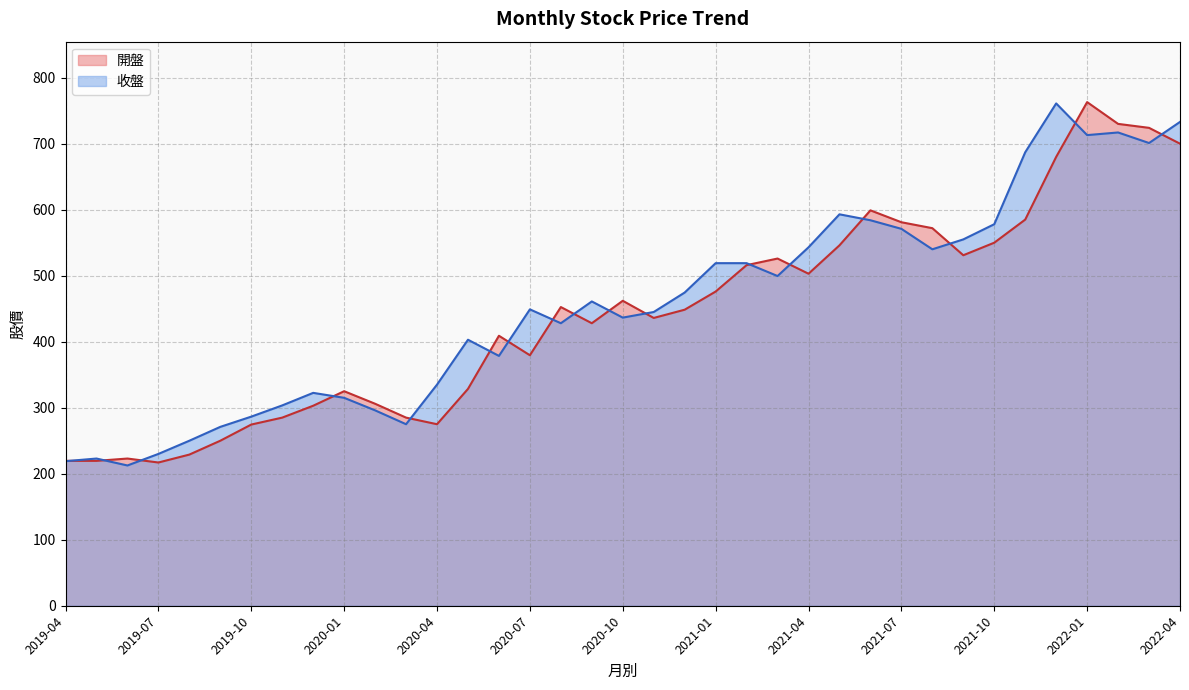

Which series ends up on top after the final intersection of 開盤 and 收盤?

收盤